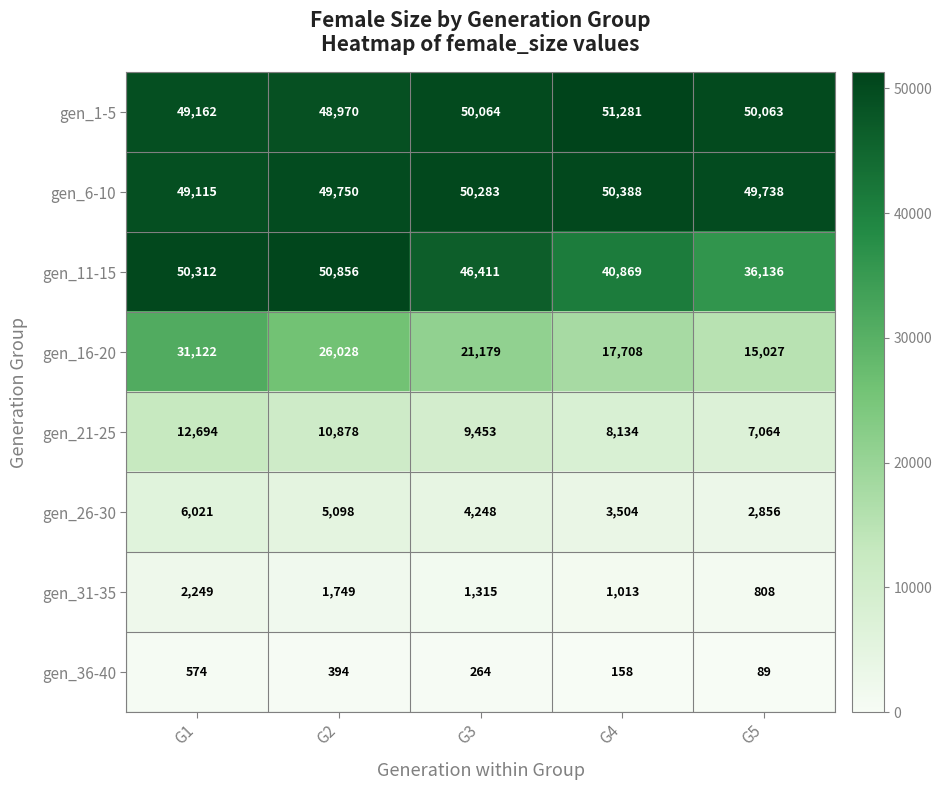

What is the total value across all series at G2?

193723